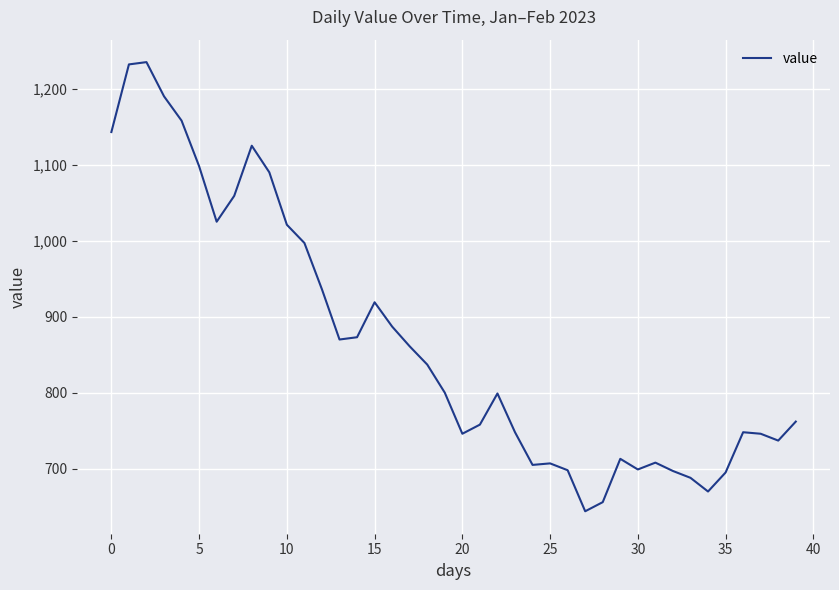

What is the maximum value shown in the chart?

1235